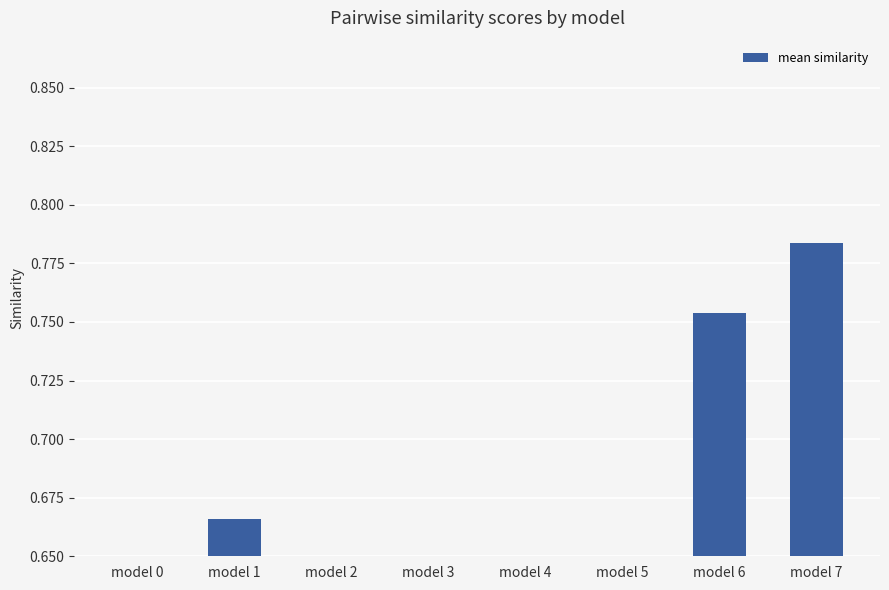

How many bars are there in total?

8